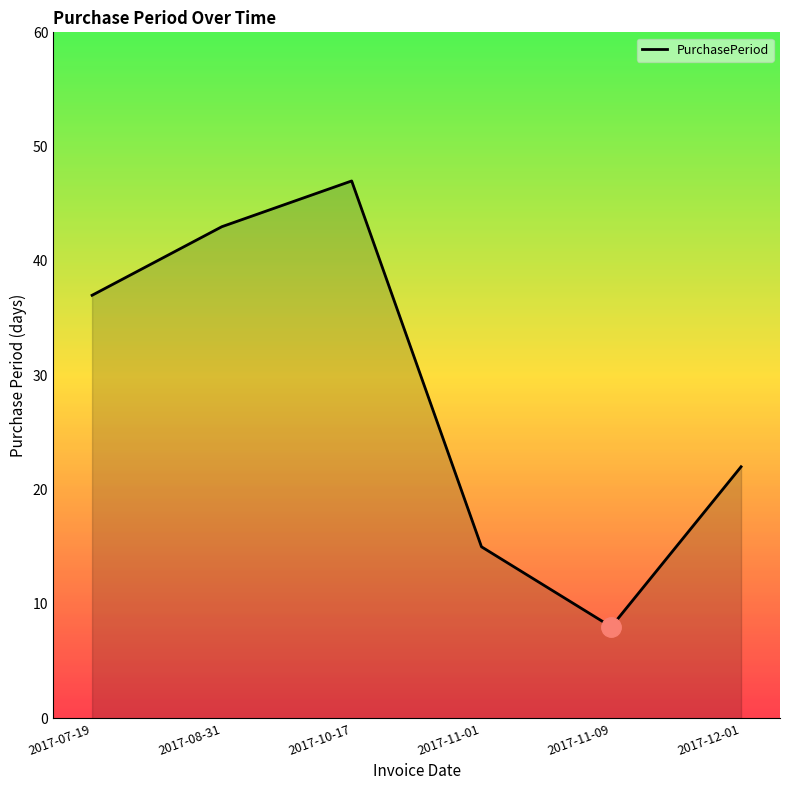

Where is the first local minimum?

2017-11-09